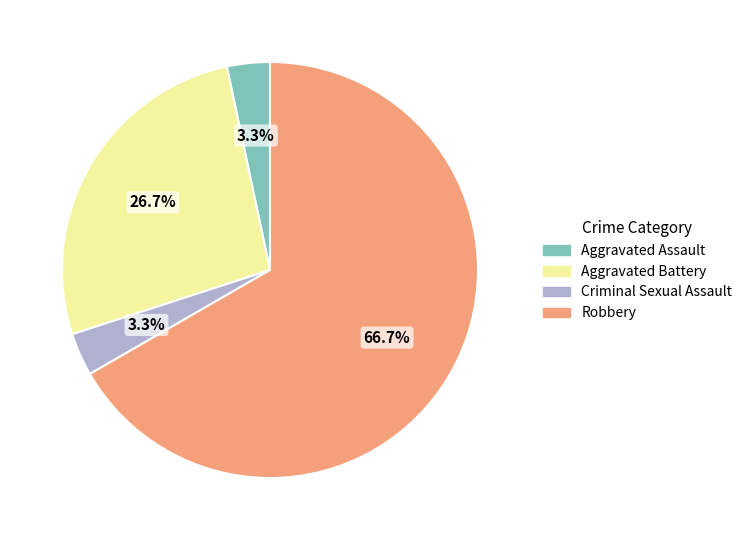

To the nearest percent, what percentage of the pie is Aggravated Assault?

3%